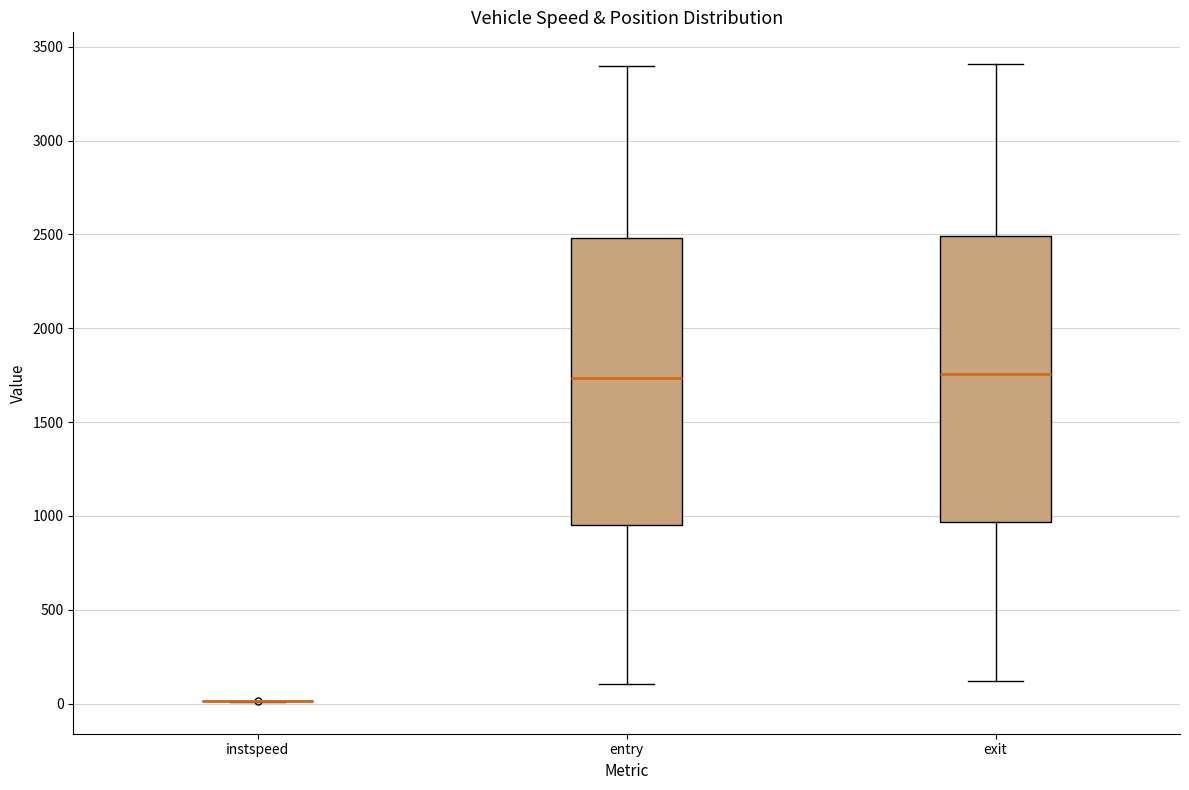

Reading left to right, read every box against the y-axis: the position of its median line, the range the box covers, and the ends of its whiskers. The values are not printed on the chart, so give them approximately, as read against the axis.

instspeed: box collapsed to a line at 0, whiskers 0 to 0
entry: median 1750, box 950 to 2500, whiskers 100 to 3400
exit: median 1750, box 950 to 2500, whiskers 100 to 3400